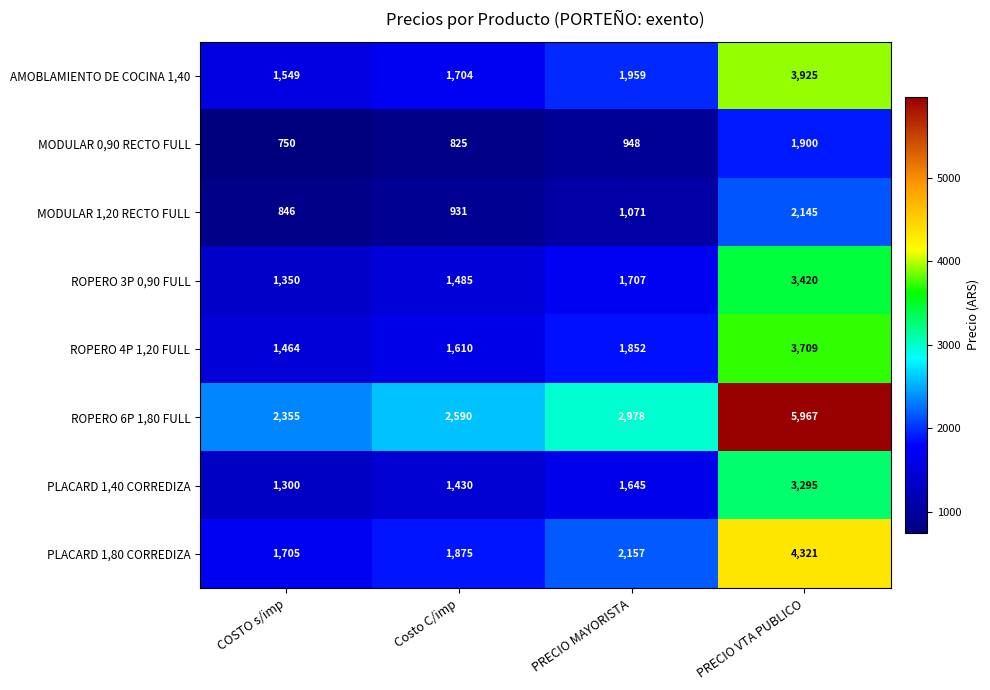

Between PRECIO MAYORISTA and PRECIO VTA PUBLICO, which series saw the biggest shift?

ROPERO 6P 1,80 FULL